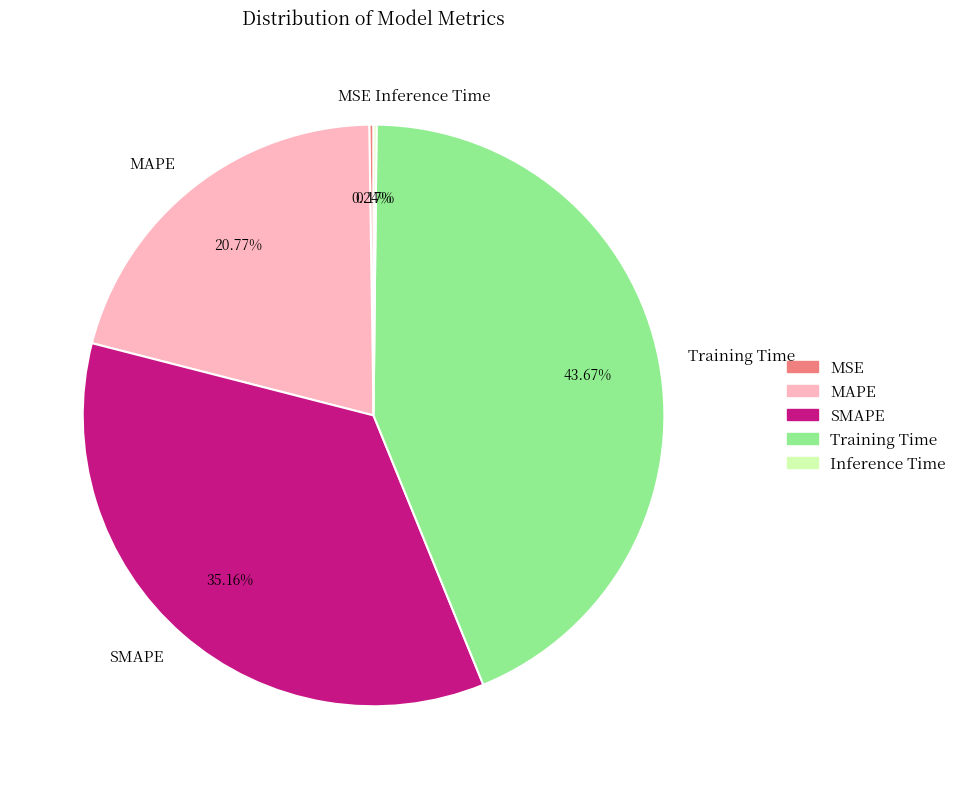

Approximately how many times larger is the value at MAPE compared to SMAPE?

0.6